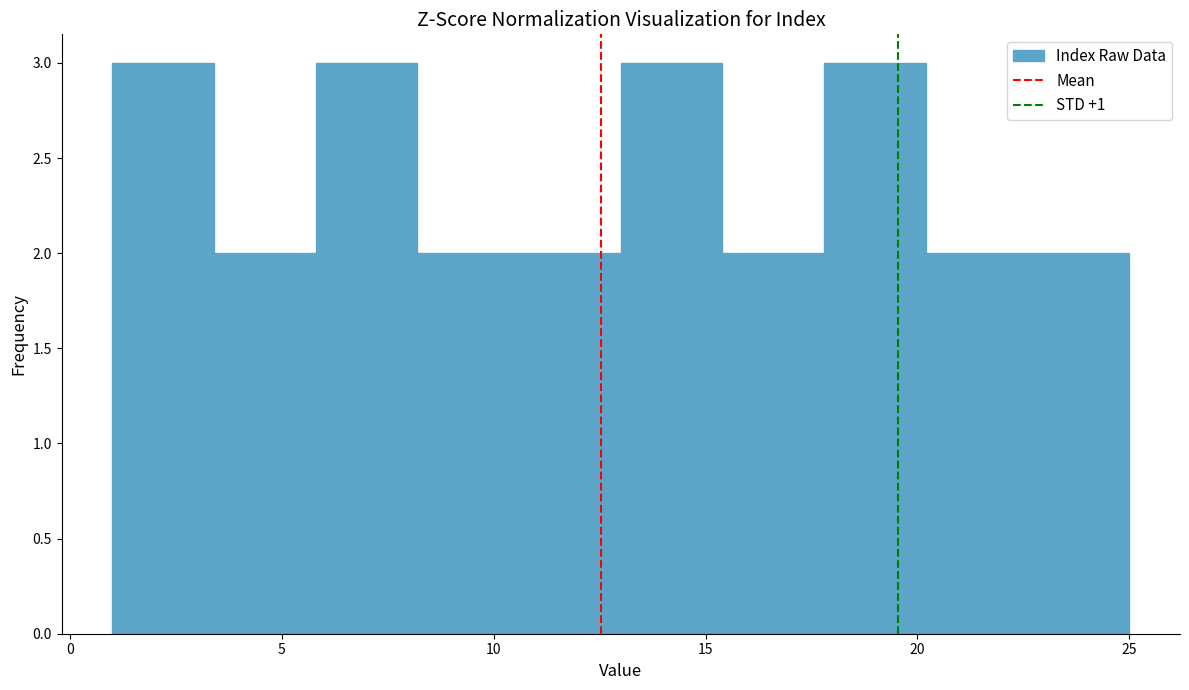

Reading left to right, transcribe this chart: for each bar, give the range it covers on the x-axis and its height. Neither the bar edges nor the heights are printed on the chart, so give them approximately, as read against the axes.

1.0 to 3.4: 3
3.4 to 5.8: 2
5.8 to 8.2: 3
8.2 to 10.6: 2
10.6 to 13.0: 2
13.0 to 15.4: 3
15.4 to 17.8: 2
17.8 to 20.2: 3
20.2 to 22.6: 2
22.6 to 25.0: 2